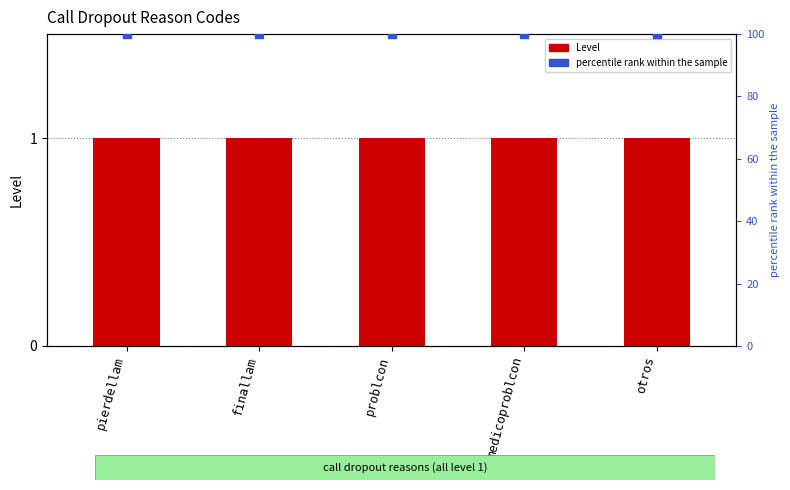

What is the total value across all series at finallam?

101